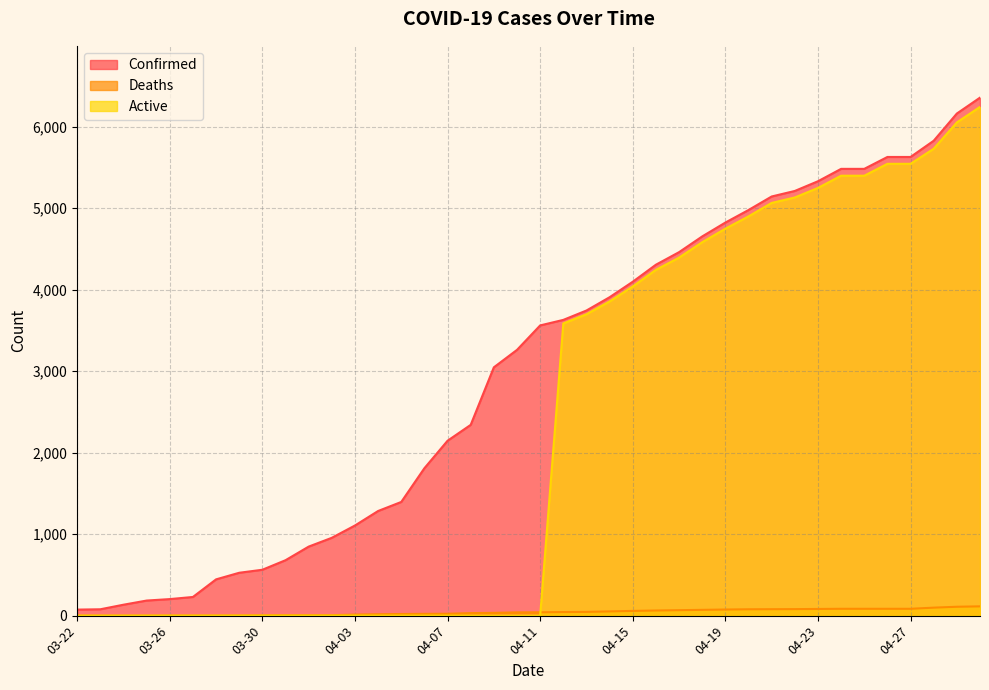

True or false: Confirmed and Active cross at least once.

False